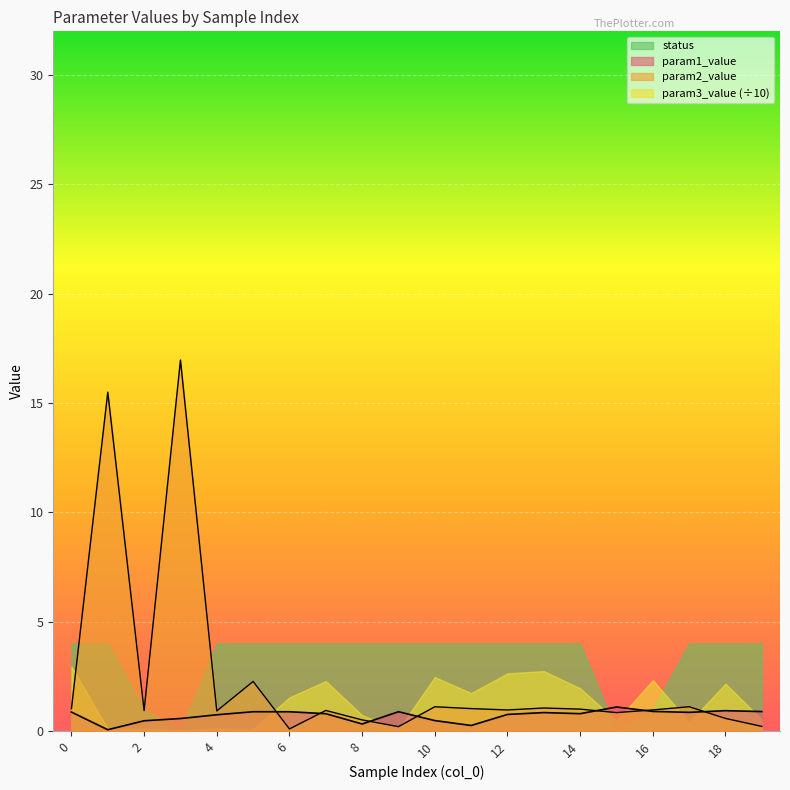

What is the average value of the param1_value series?

0.7